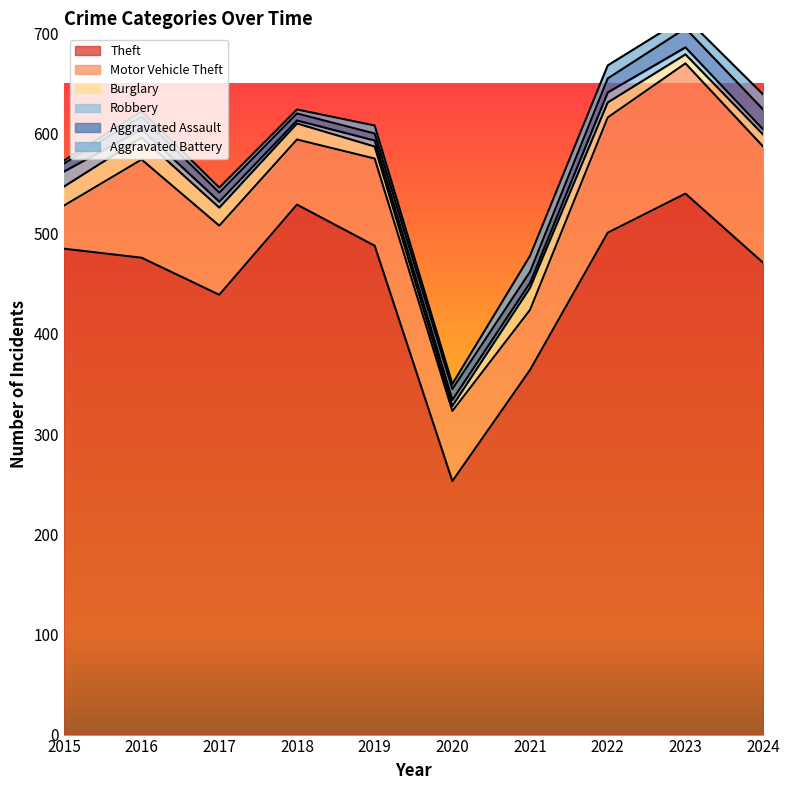

What is the sum of the Aggravated Battery values at 2019 and 2016?

13